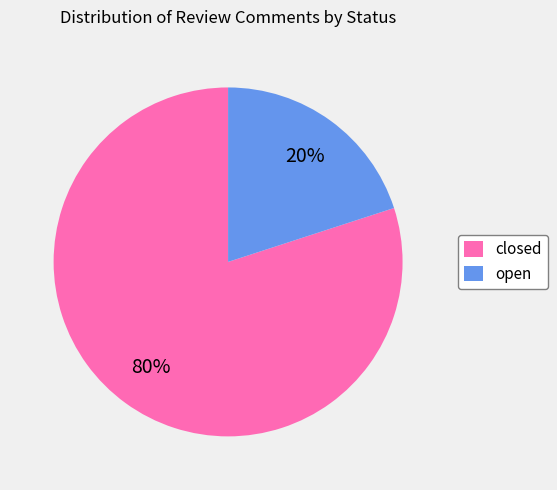

What is the largest slice in the pie chart?

closed